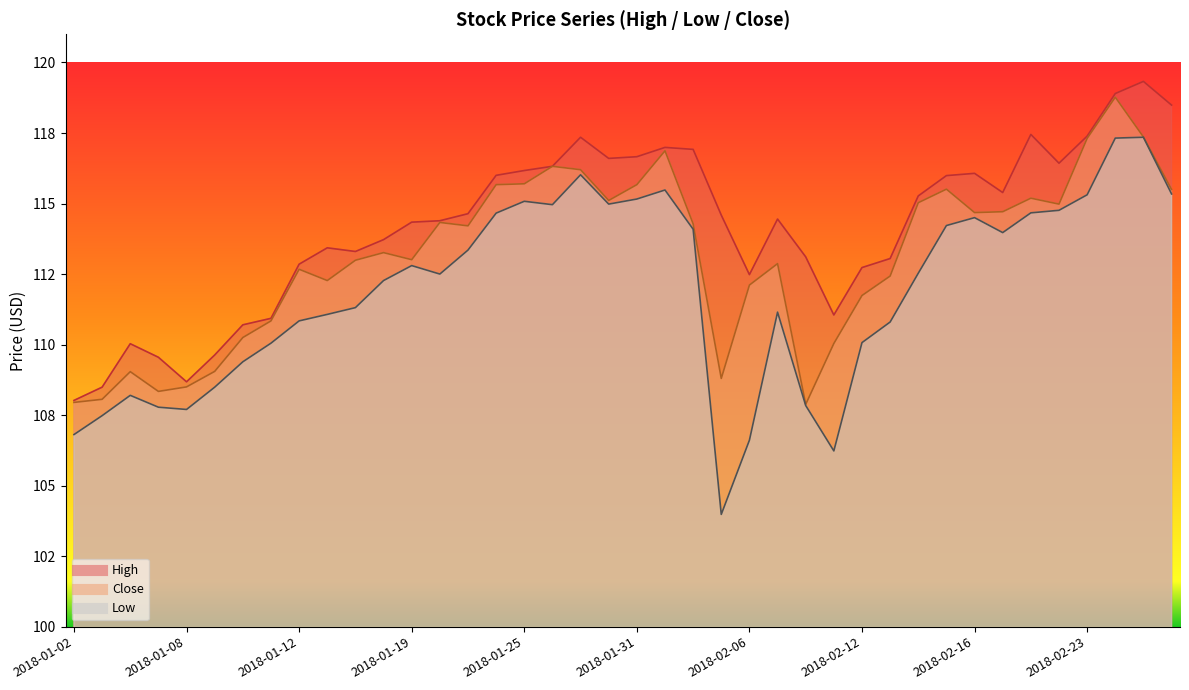

True or false: Close and High intersect in this chart.

False